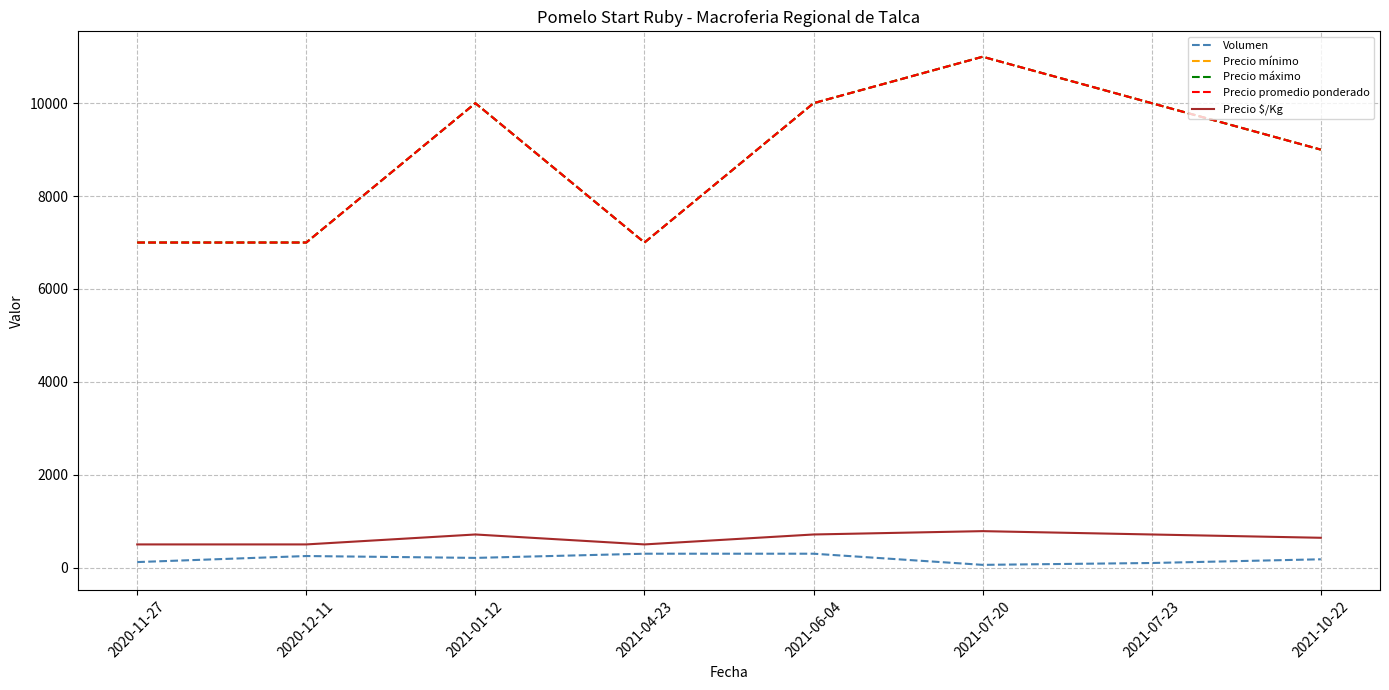

What is the highest value of the Precio máximo series?

11000